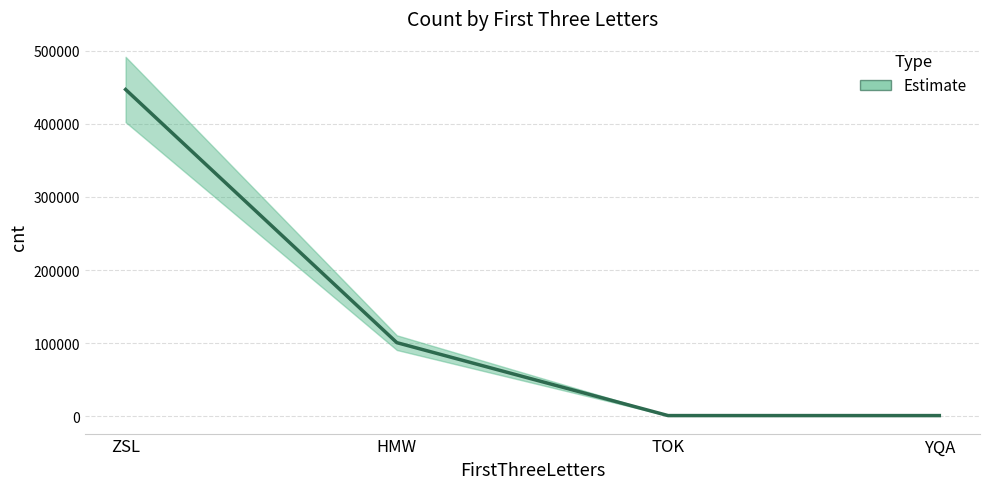

How many data points are less than 100539?

2